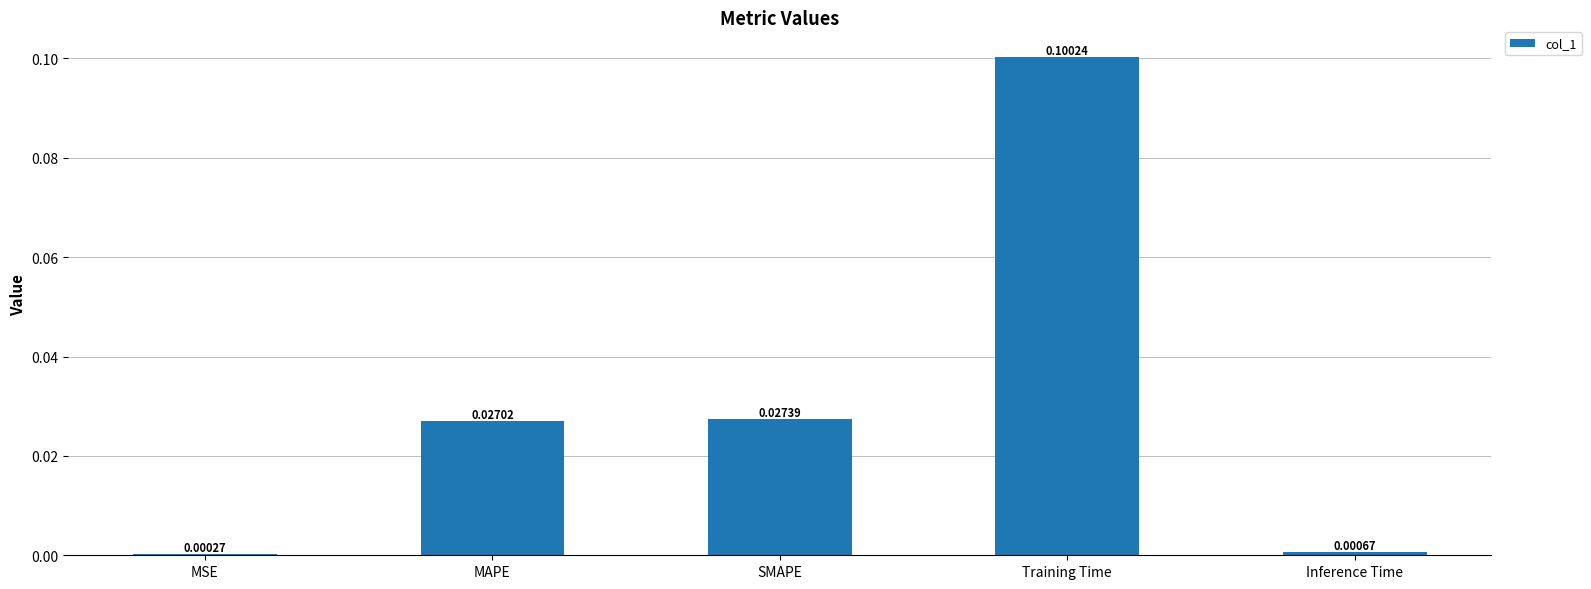

What is the change in value from MSE to Training Time?

+0.1